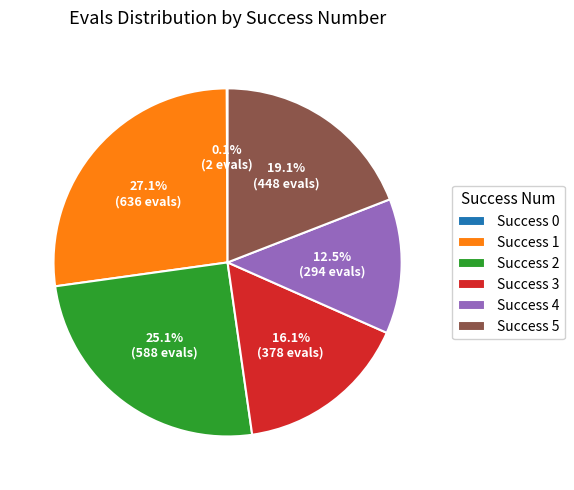

Is there a majority slice in this chart?

No